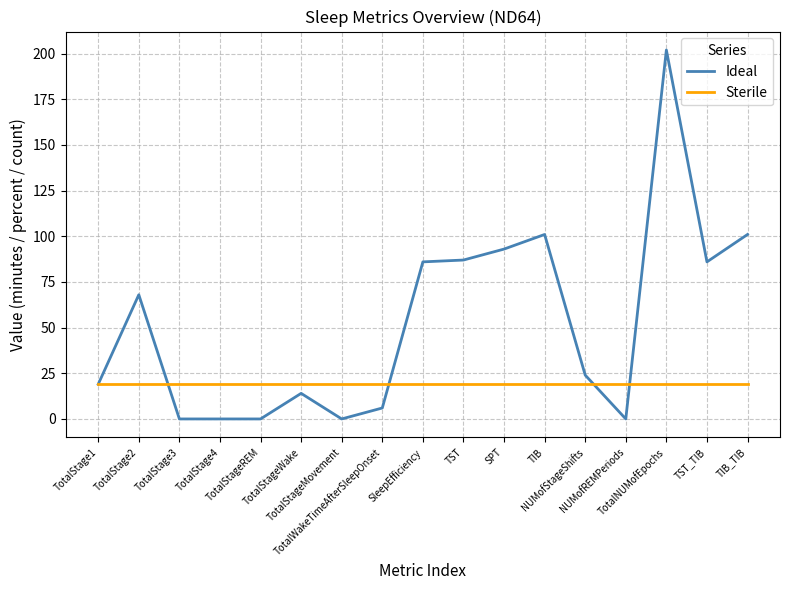

Is it true that Sterile equals 32 at TIB?

False